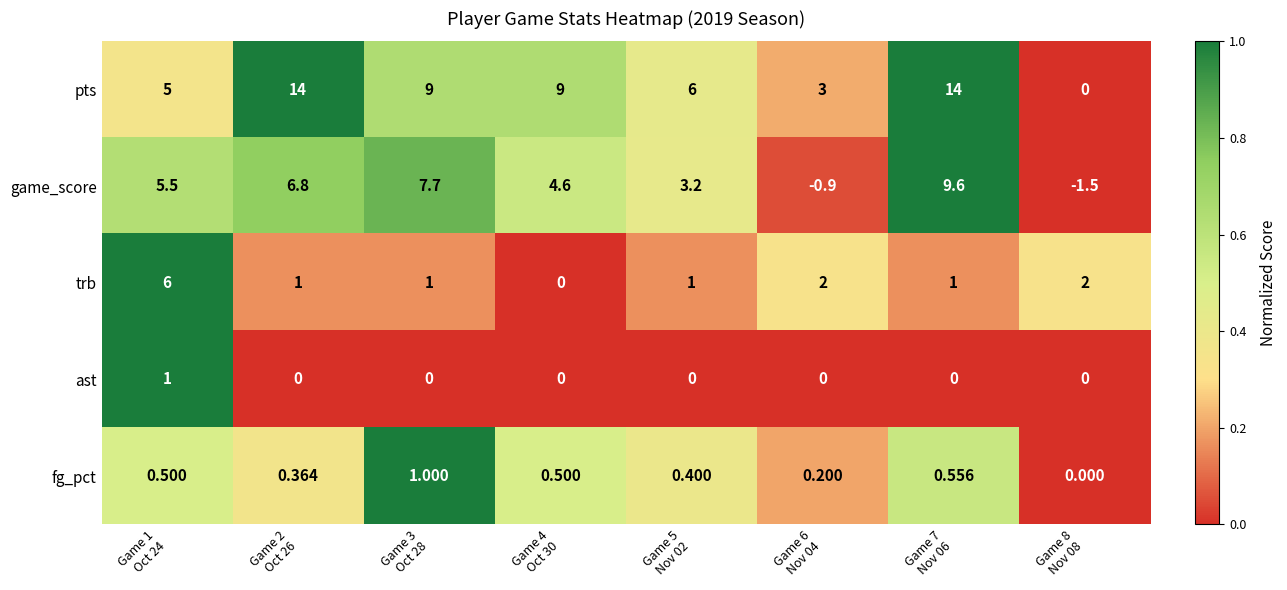

Count the number of data series in this chart.

5